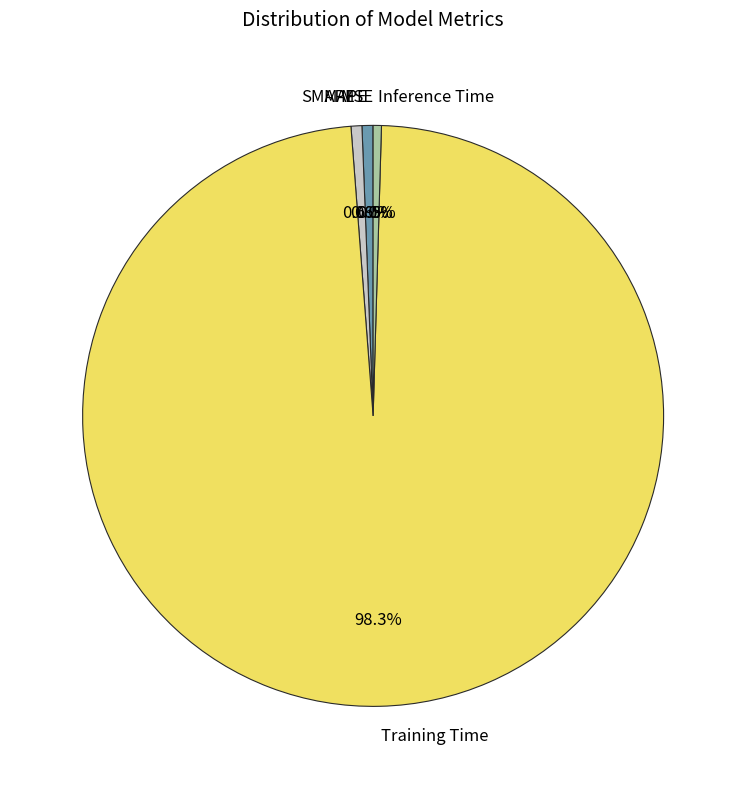

To the nearest percent, what is the difference between the Training Time and Inference Time slice percentages?

98%